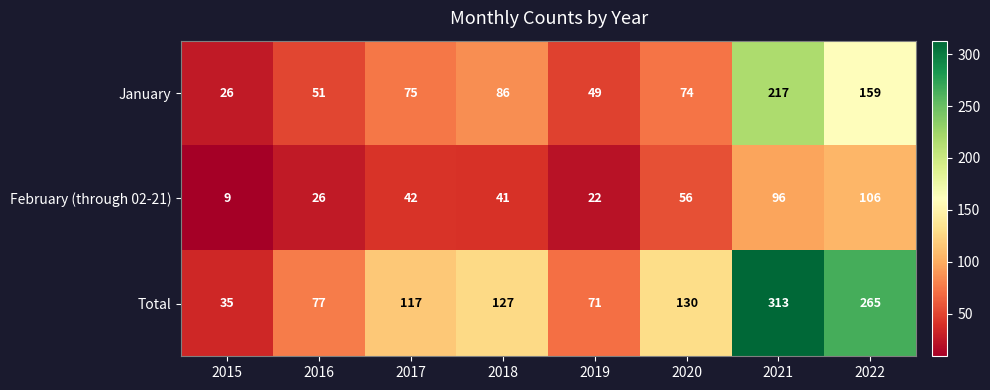

Which series has the largest range (max minus min)?

Total